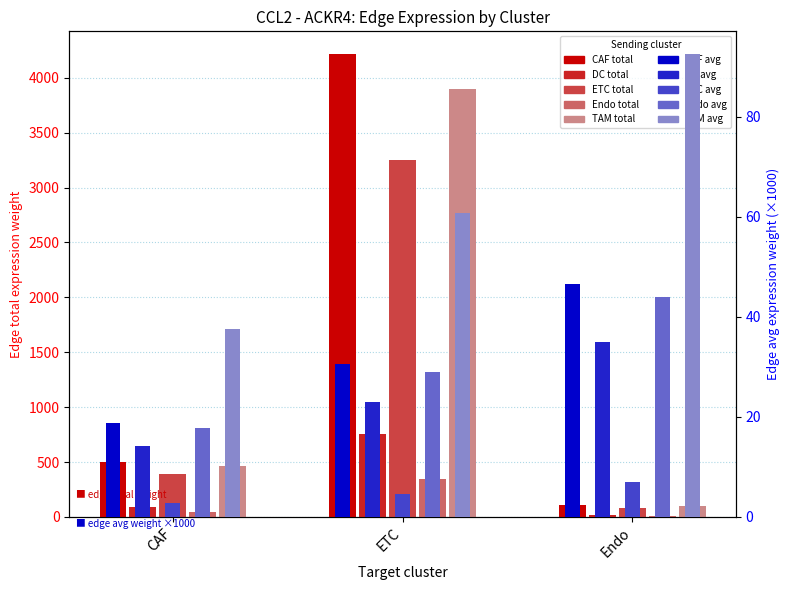

How many groups of bars are there?

3